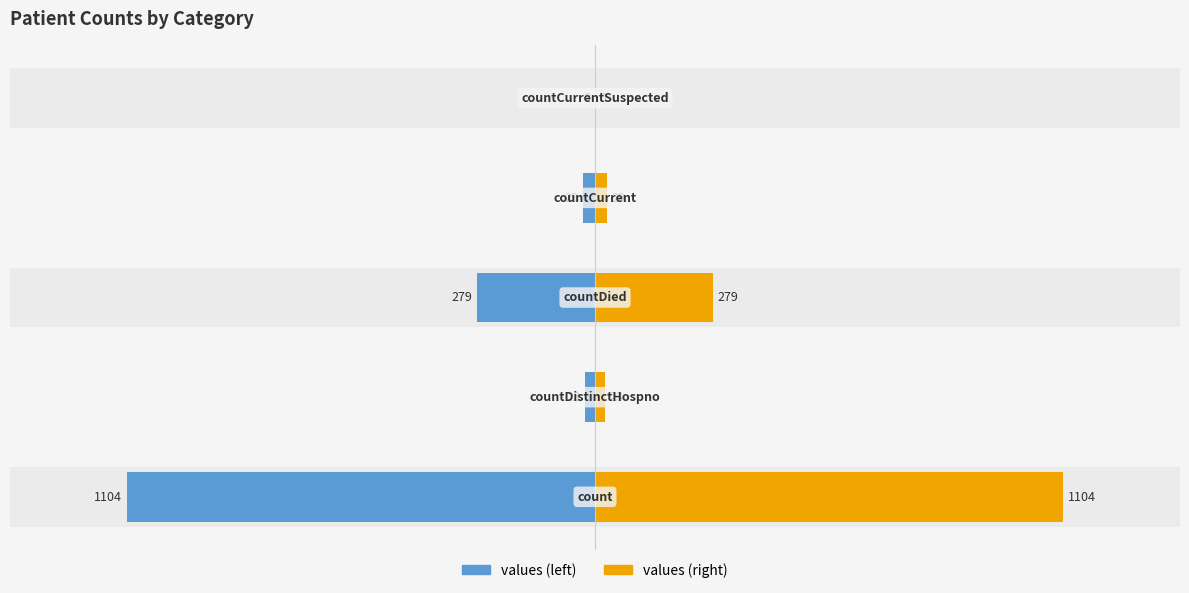

Is it true that values (right) equals 93 at −500?

False